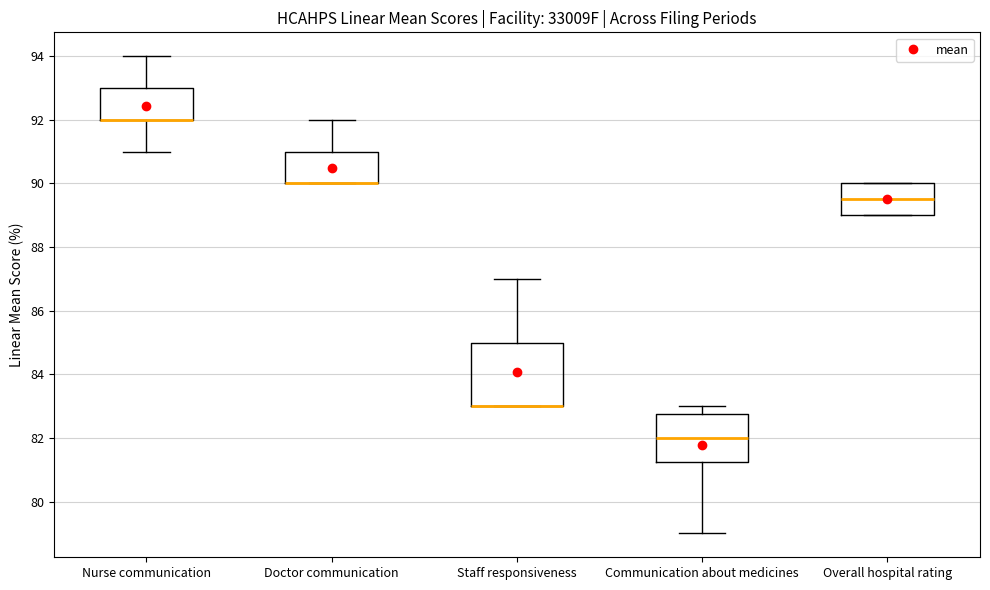

Reading left to right, transcribe this box plot: for each box, give where its median line is, the range the box spans, and where its two whiskers end, as read against the y-axis. The values are not printed on the chart, so give them approximately, as read against the axis.

Nurse communication: median 92.0 (drawn on the box's lower edge), box 92.0 to 93.0, whiskers 91.0 to 94.0
Doctor communication: median 90.0 (drawn on the box's lower edge), box 90.0 to 91.0, whiskers 90.0 to 92.0
Staff responsiveness: median 83.0 (drawn on the box's lower edge), box 83.0 to 85.0, whiskers 83.0 to 87.0
Communication about medicines: median 82.0, box 81.2 to 82.8, whiskers 79.0 to 83.0
Overall hospital rating: median 89.6, box 89.0 to 90.0, whiskers 89.0 to 90.0